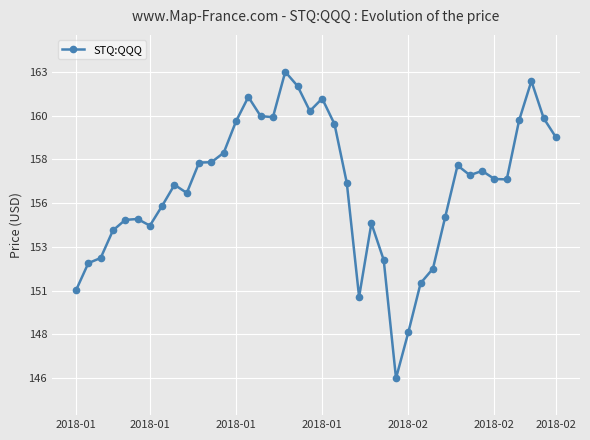

At which category does the chart reach its peak across all series?

17